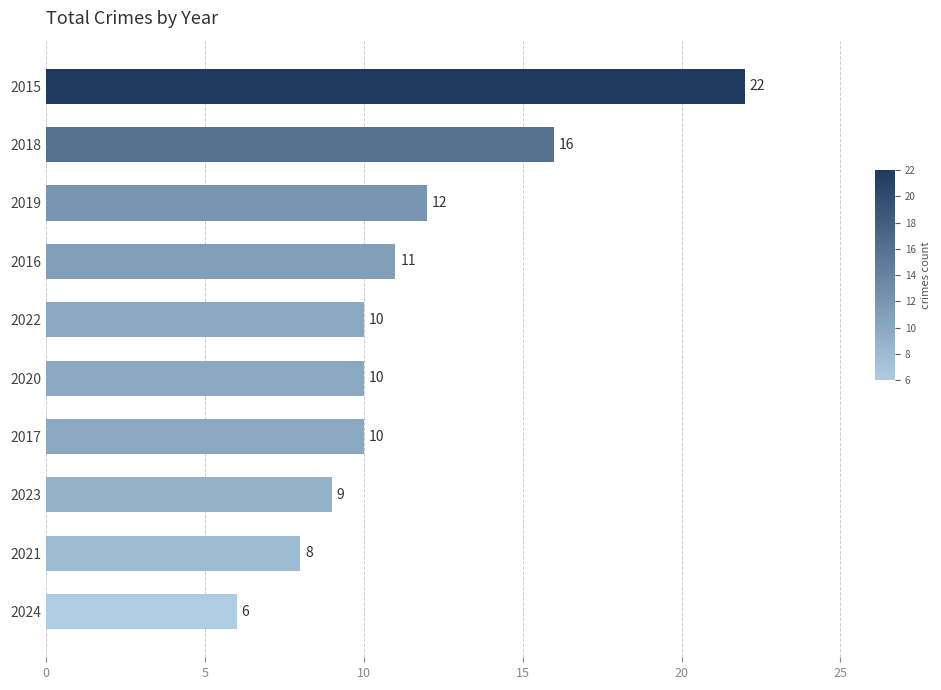

Which label corresponds to the largest value in the chart?

2015